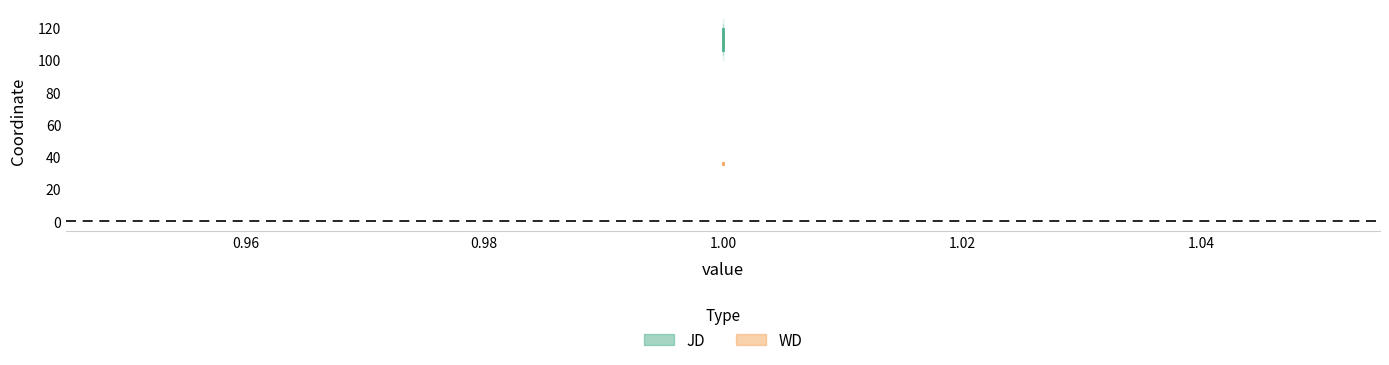

What is the difference between the maximum and minimum values in the WD series?

0.6